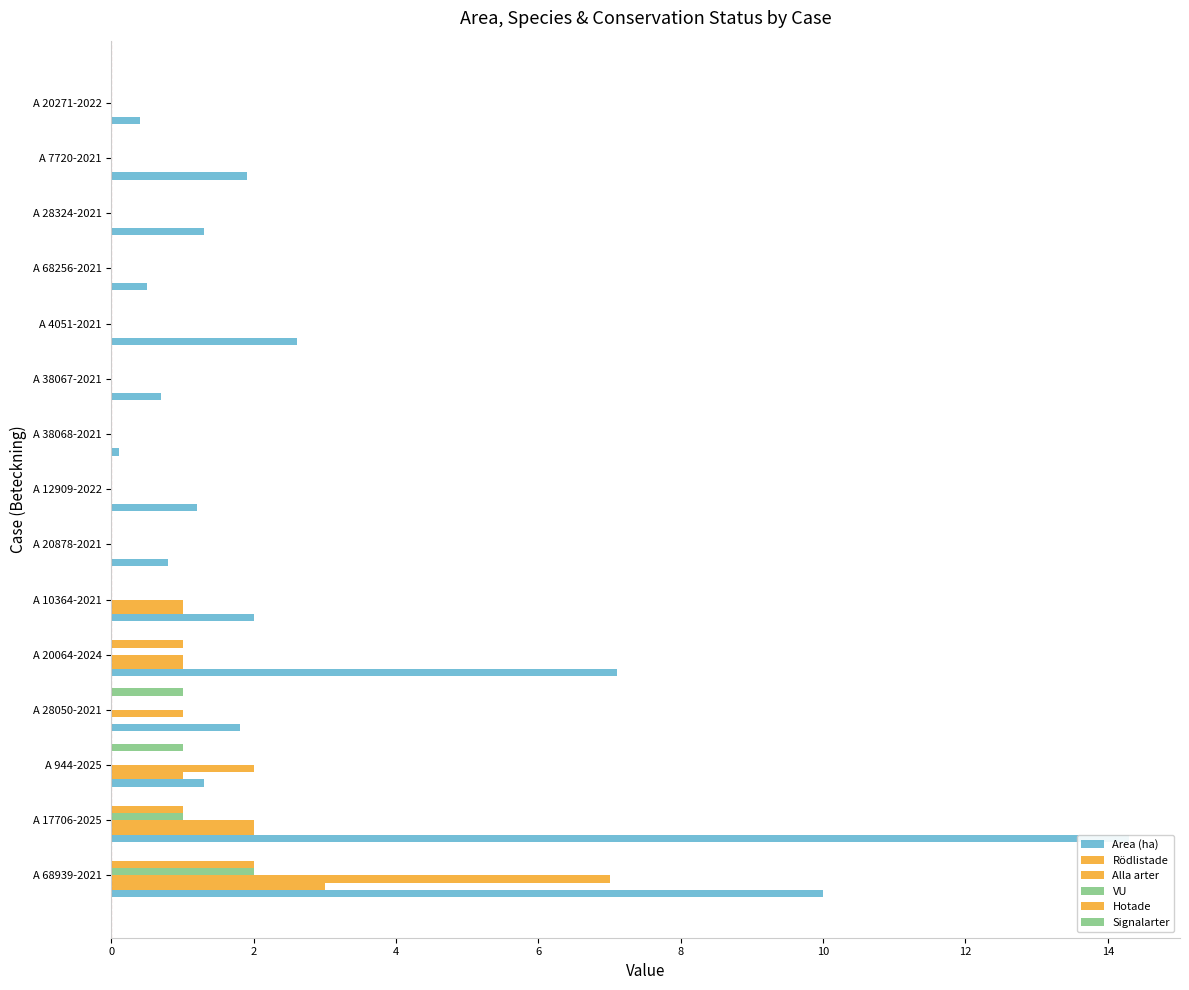

Rank the series by their maximum value, from lowest to highest.

Signalarter, VU, Hotade, Rödlistade, Alla arter, Area (ha)